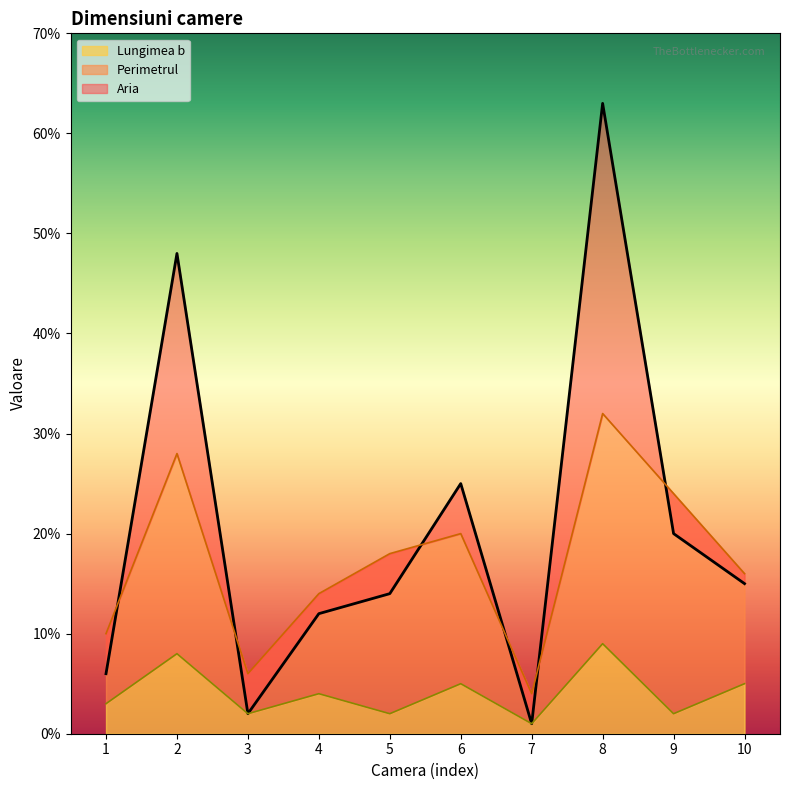

Reading left to right, list all the values displayed in this chart.

Aria: 6	48	2	12	14	25	1	63	20	15
Perimetrul: 10	28	6	14	18	20	4	32	24	16
Lungimea b: 3	8	2	4	2	5	1	9	2	5